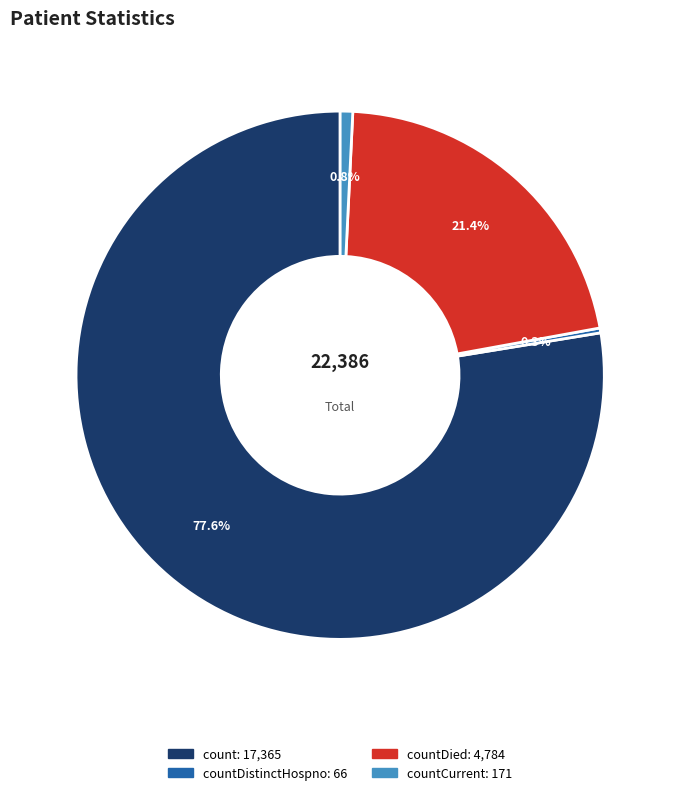

To the nearest percent, what is the average slice percentage?

25%